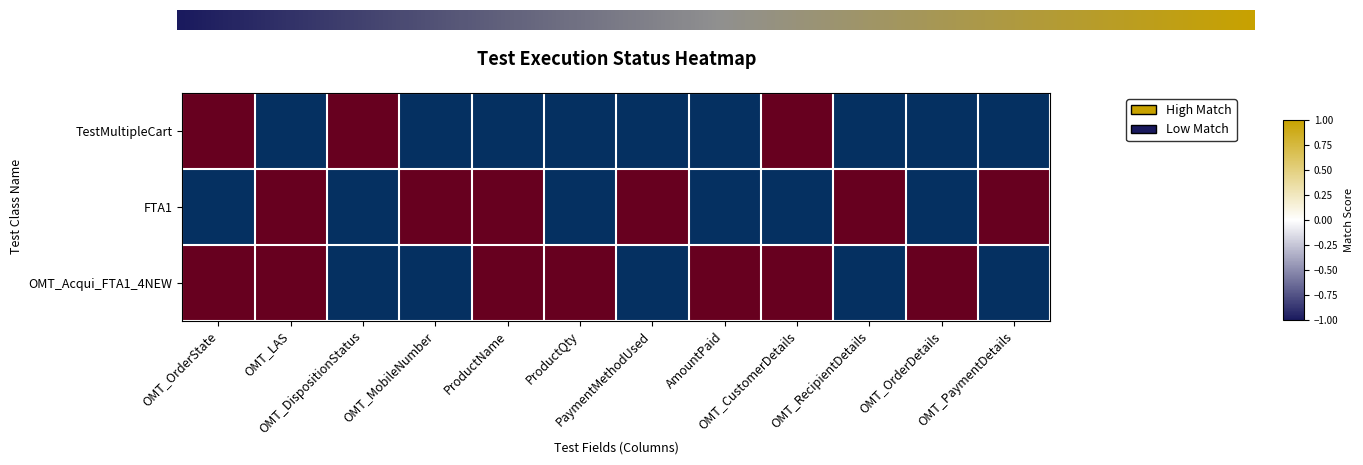

What is the minimum value for TestMultipleCart?

-1